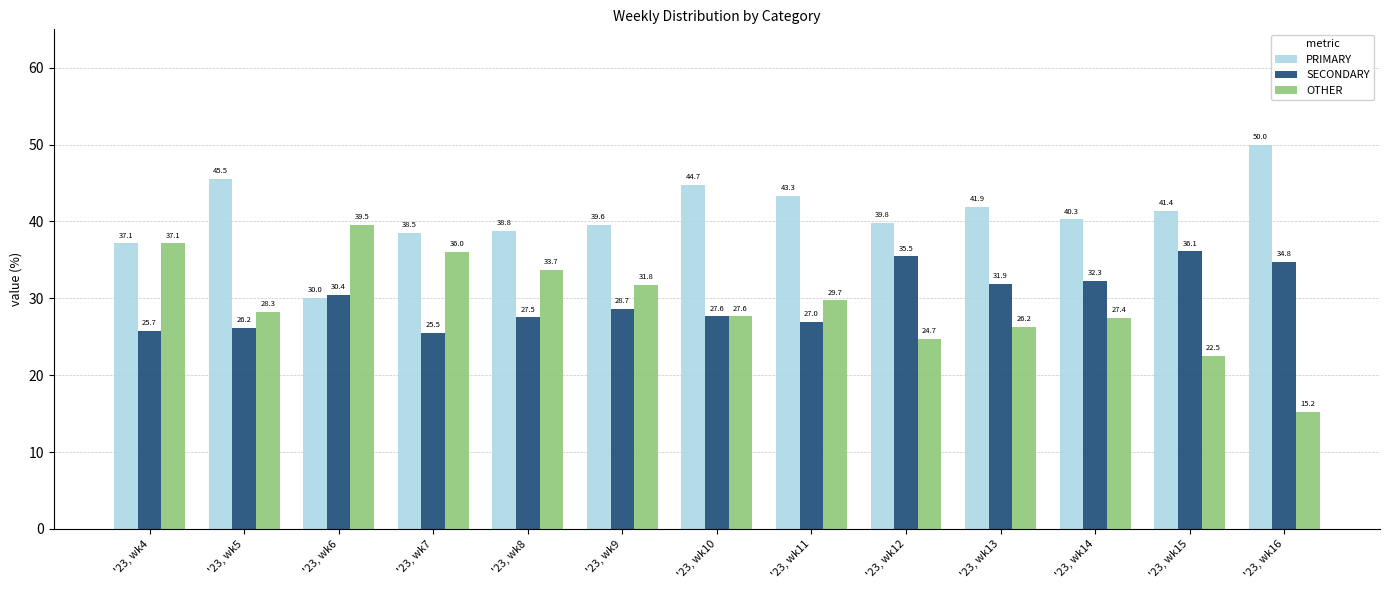

Which category has the lowest value in the PRIMARY series?

'23, wk6